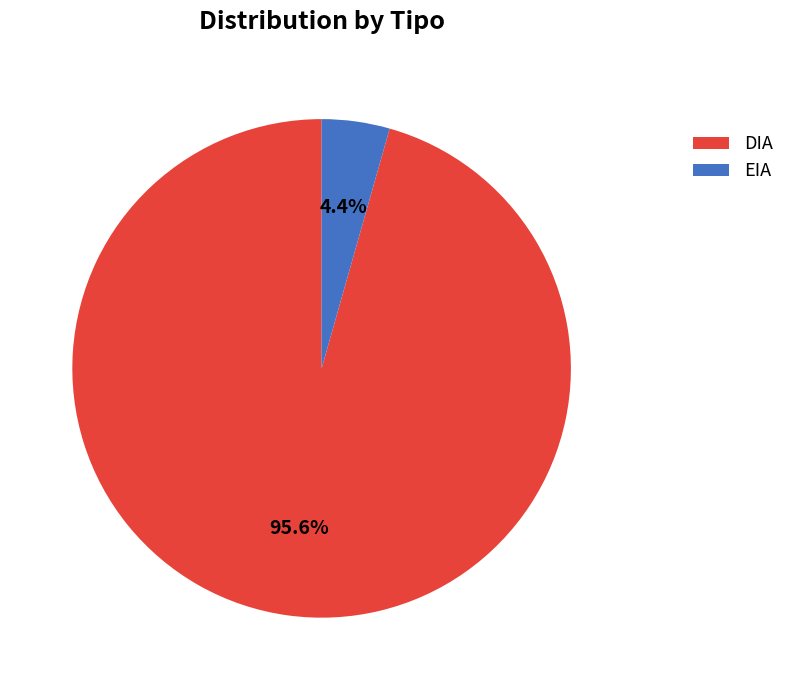

What is the smallest slice in the pie chart?

EIA